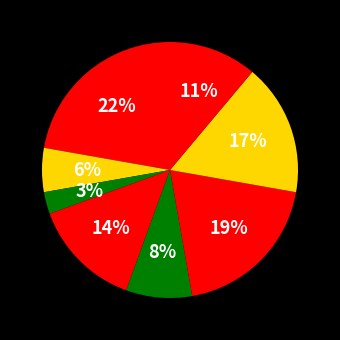

How many slices are in this pie chart?

8